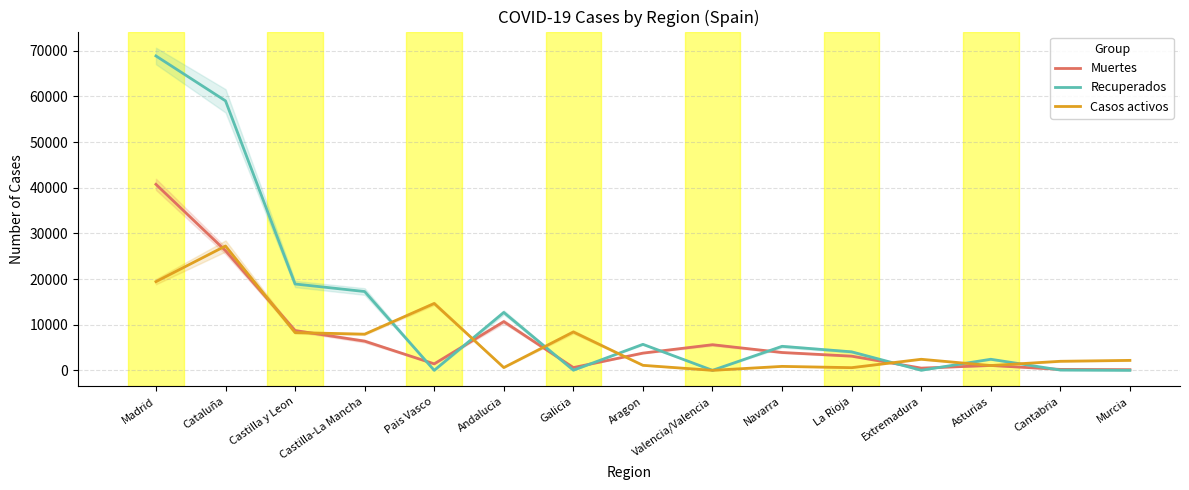

Is it true that Recuperados equals 38 at Cantabria?

False